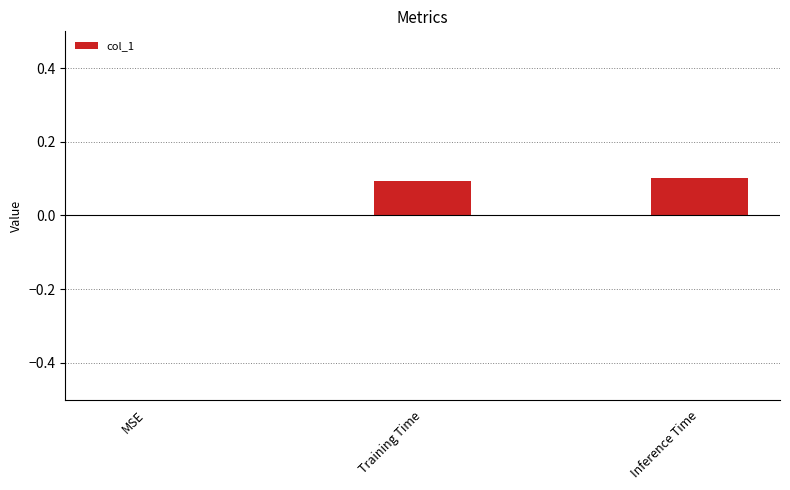

True or false: the data shows 0.1 at Training Time.

True